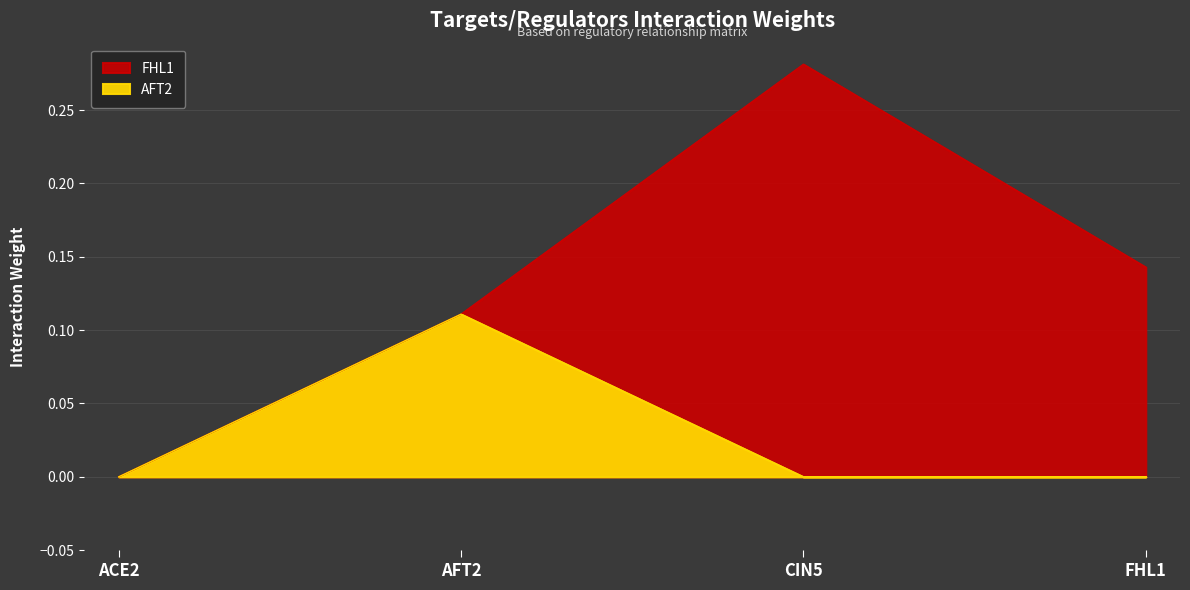

True or false: the data shows 0.1 at AFT2.

True